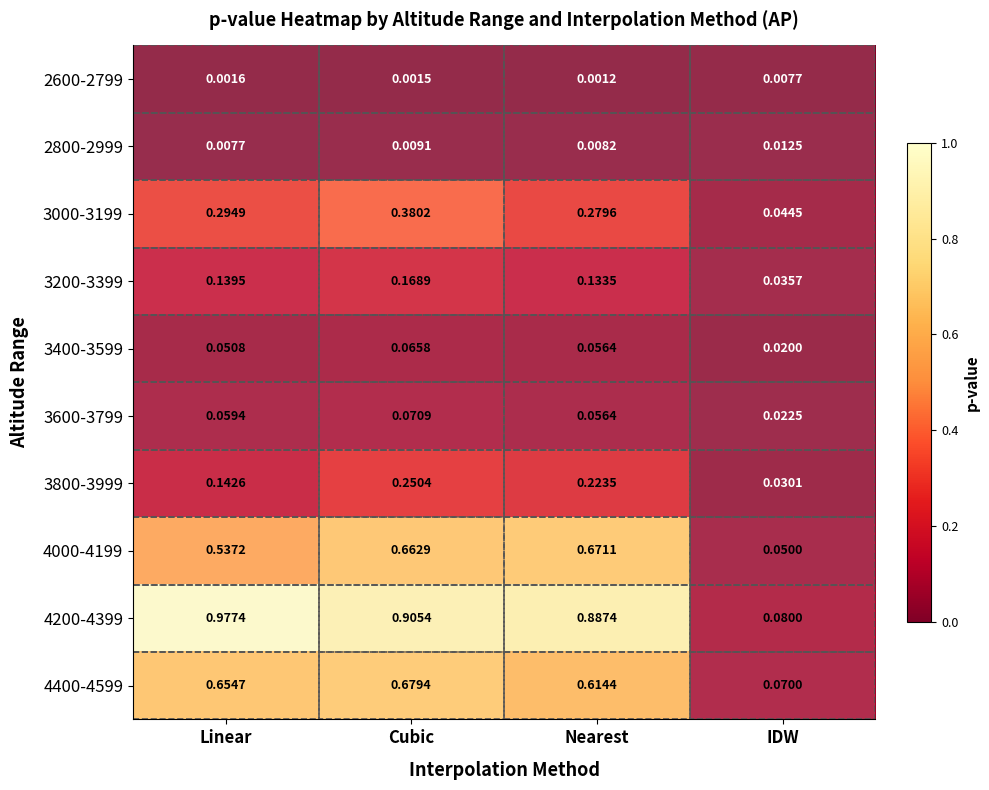

At which label does 2800-2999 reach its minimum?

Linear